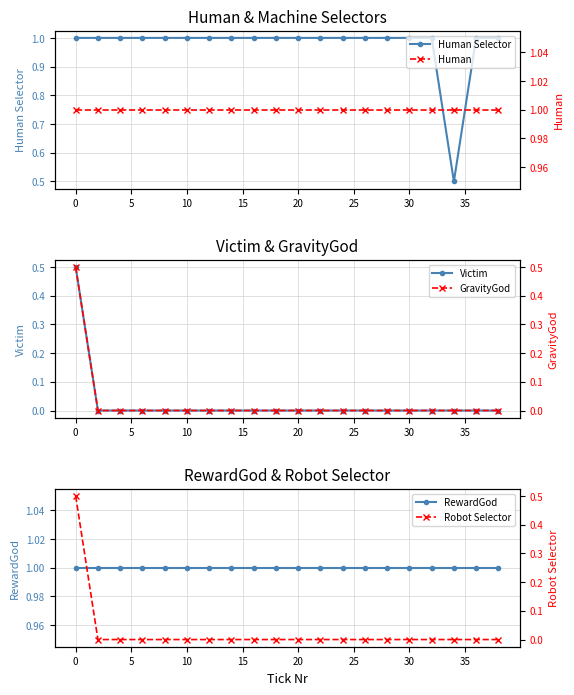

What is the difference between the highest and lowest values at 10?

1.0